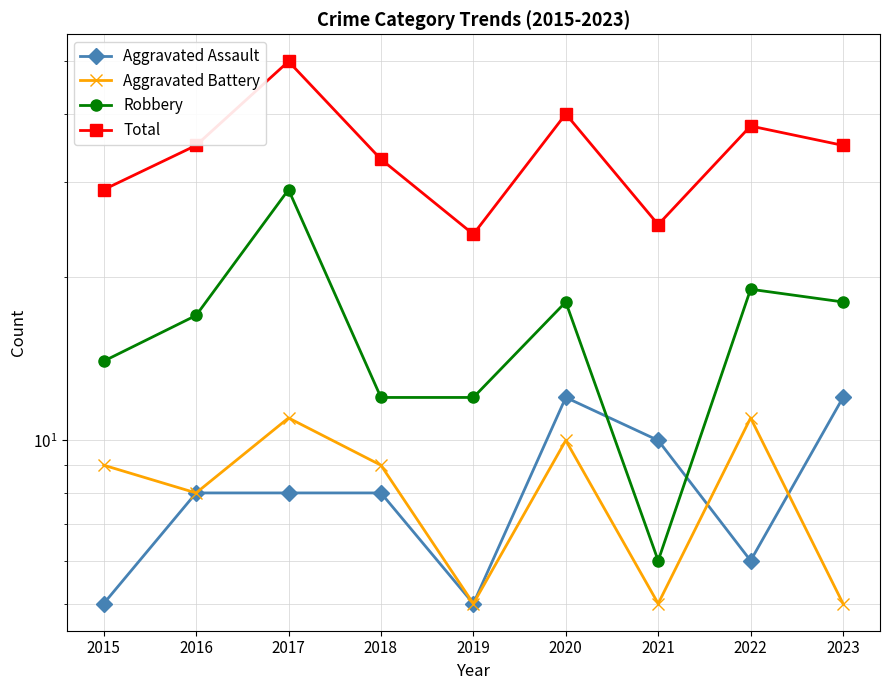

Reading left to right, what are all the values shown in this chart?

Aggravated Assault: 5	8	8	8	5	12	10	6	12
Aggravated Battery: 9	8	11	9	5	10	5	11	5
Robbery: 14	17	29	12	12	18	6	19	18
Total: 29	35	50	33	24	40	25	38	35